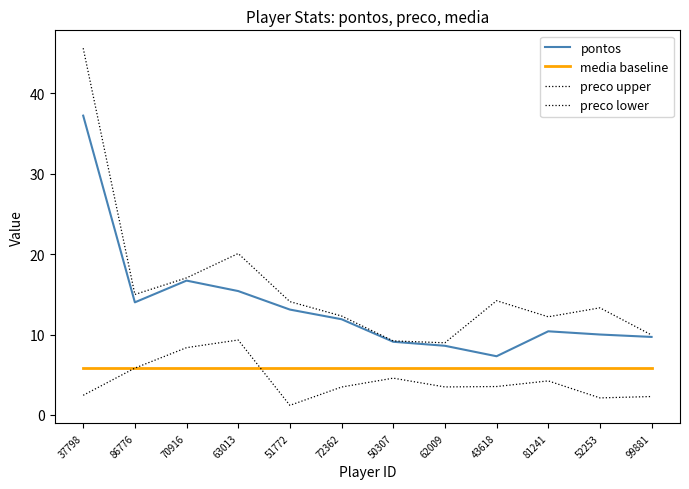

What position from the right is 63013?

9